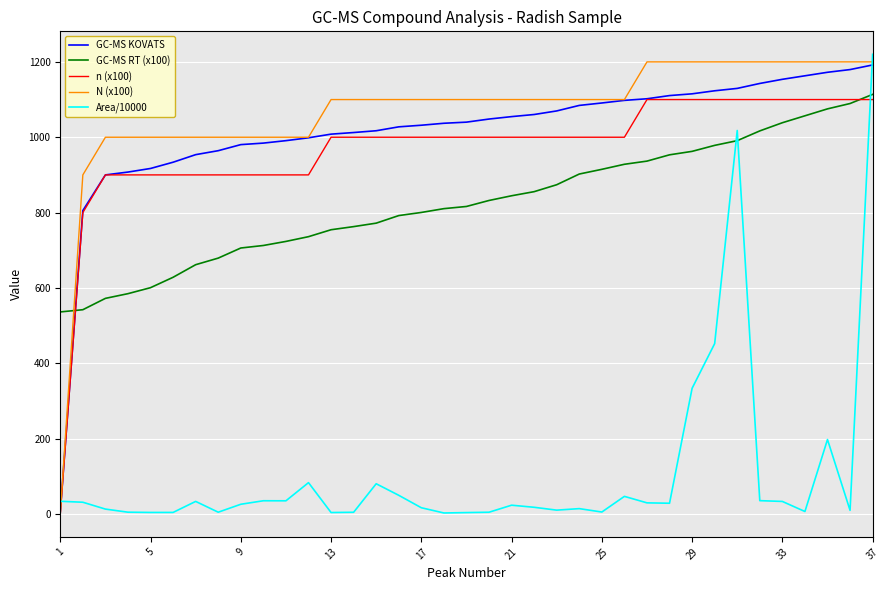

What is the maximum value for GC-MS RT (x100)?

1113.7